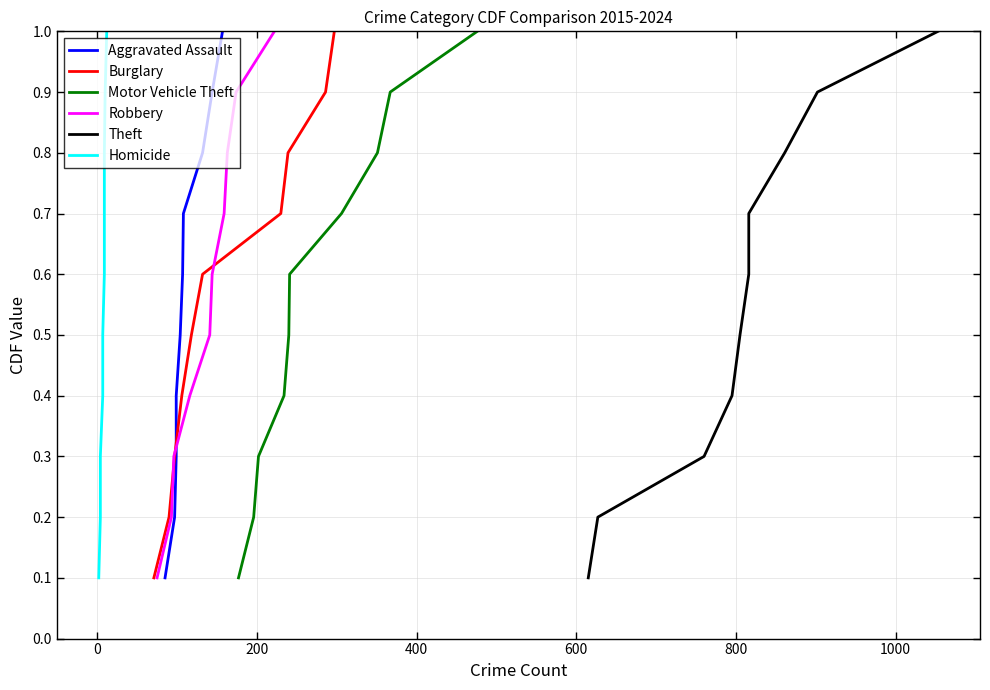

True or false: Theft and Homicide cross at least once.

False